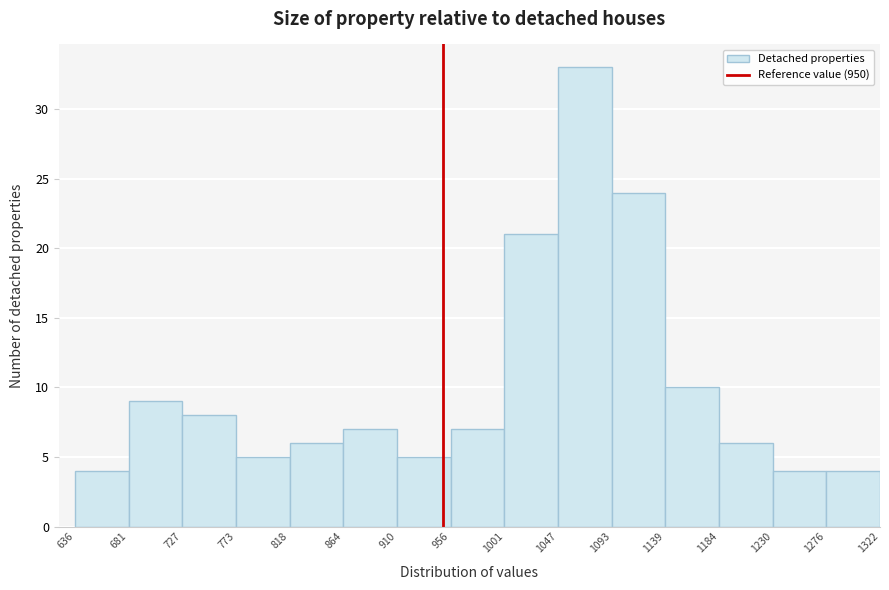

Reading left to right, list every bar in this chart as the range it spans on the x-axis followed by its height. The values are not printed on the chart, so give them approximately, as read against the axis.

636 to 681: 4
681 to 727: 9
727 to 773: 8
773 to 818: 5
818 to 864: 6
864 to 910: 7
910 to 956: 5
956 to 1001: 7
1001 to 1047: 21
1047 to 1093: 33
1093 to 1139: 24
1139 to 1184: 10
1184 to 1230: 6
1230 to 1276: 4
1276 to 1322: 4